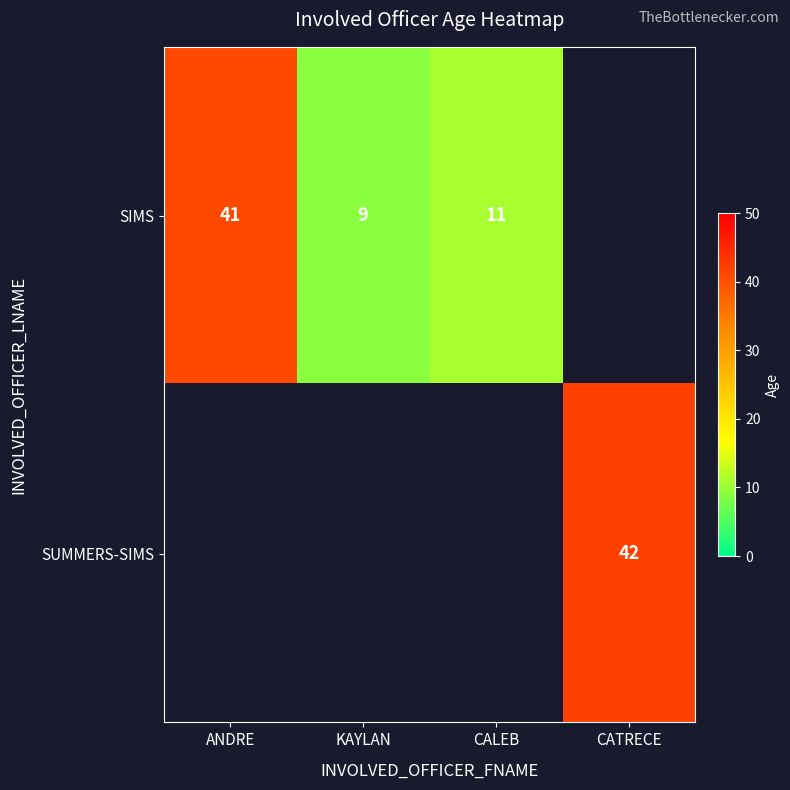

What is the sum of the SIMS values at CALEB and KAYLAN?

20